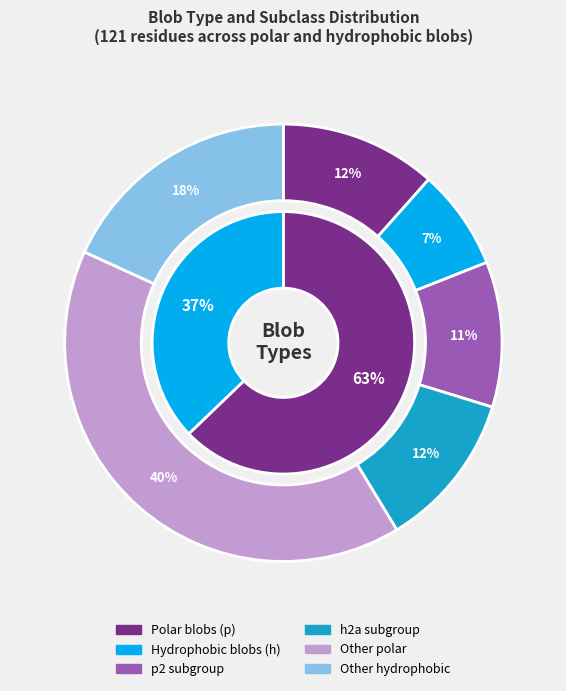

What percentage is the Blob_Type_h slice, to the nearest percent?

37%